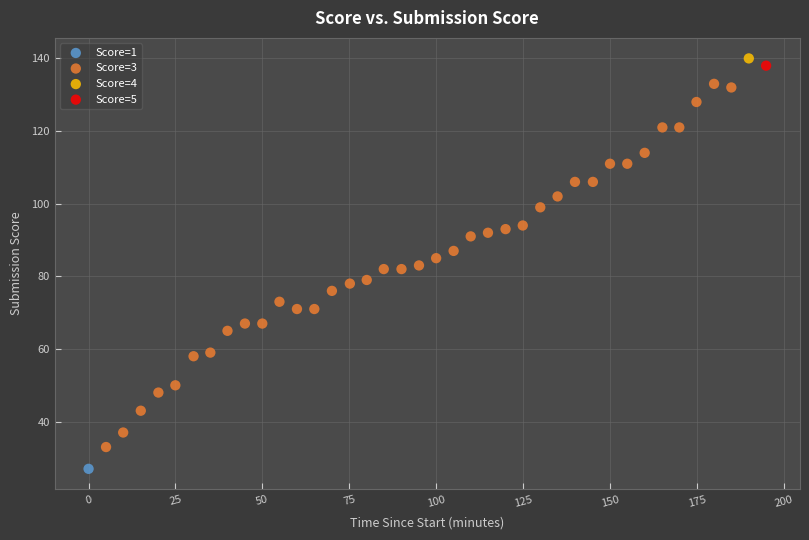

What are all the series names shown in the legend?

Score=1, Score=3, Score=4, Score=5